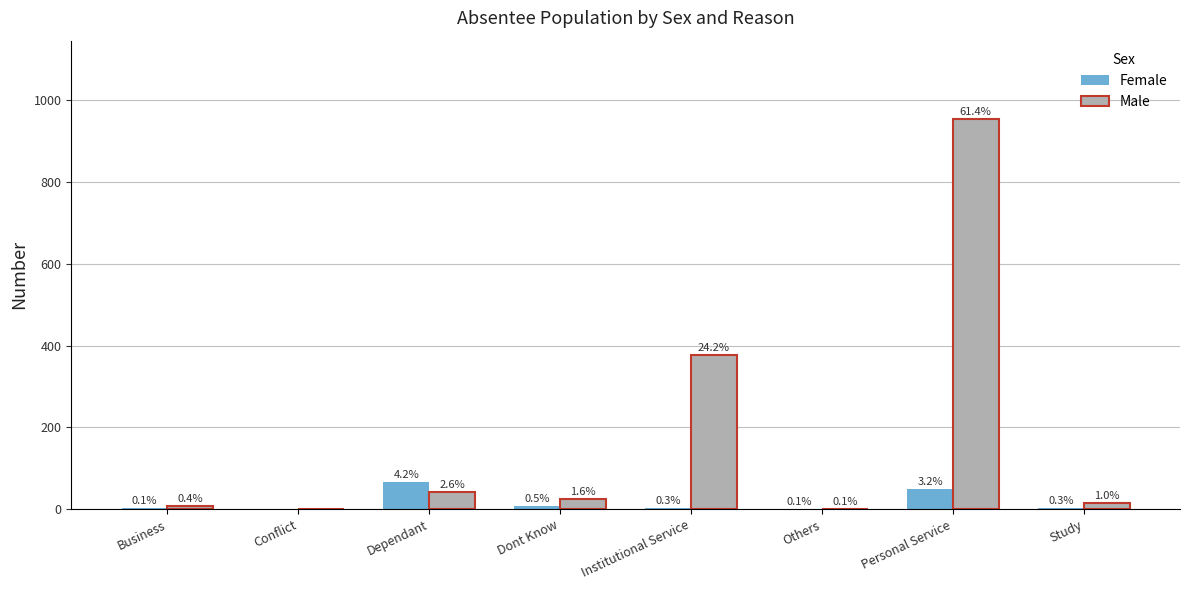

What are all the series names shown in the legend?

Female, Male